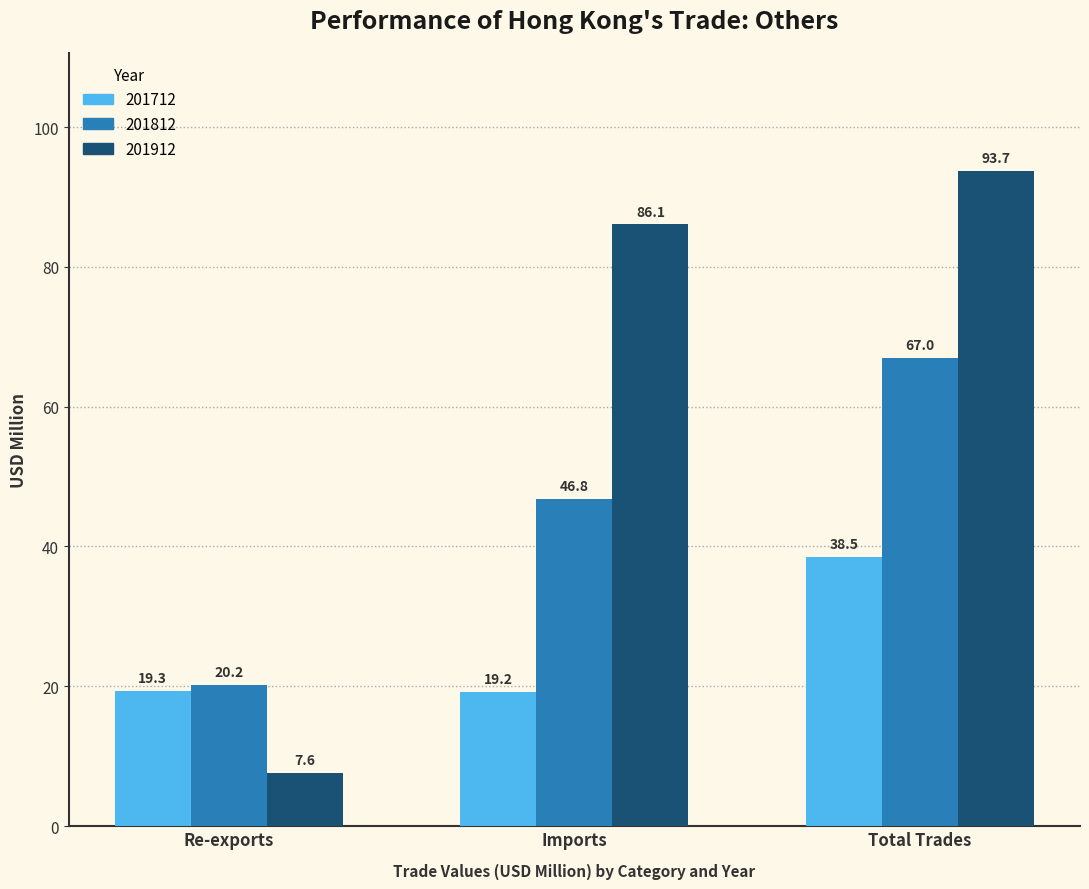

What is the sum of the 201912 values at Imports and Re-exports?

93.7